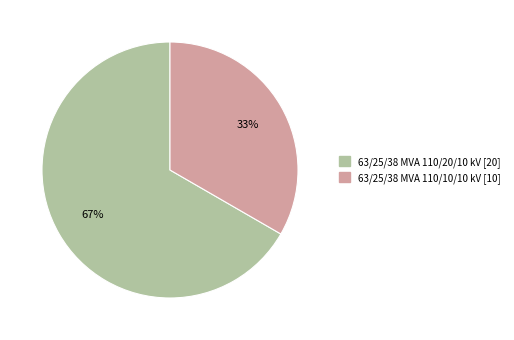

Is the sum of 63/25/38 MVA 110/20/10 kV and 63/25/38 MVA 110/10/10 kV greater than half?

Yes